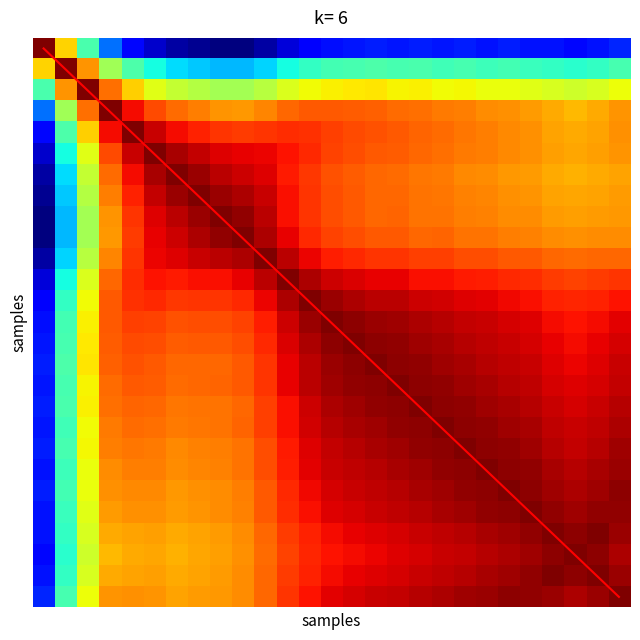

Between 19 and 16, which is larger?

19